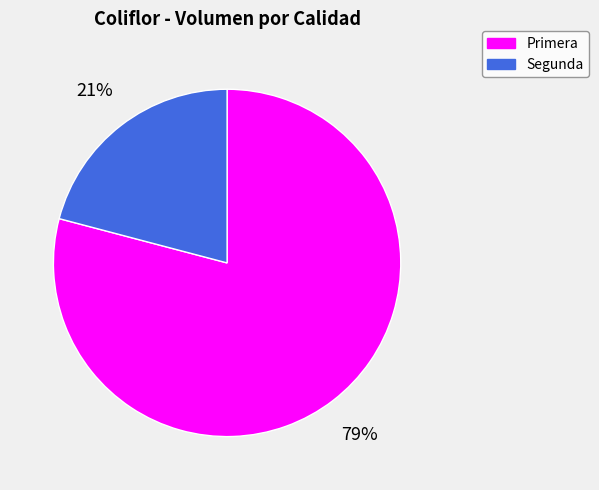

What is the ratio of the value at Segunda to the value at Primera?

0.3